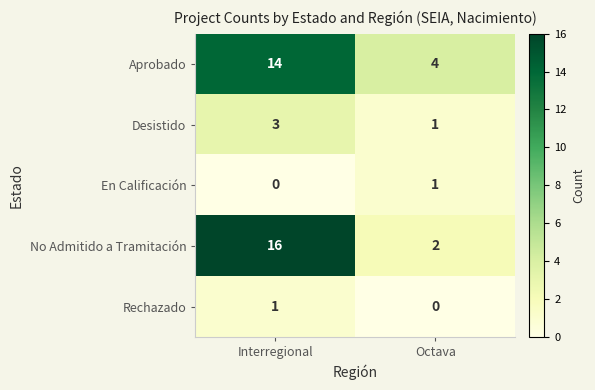

True or false: No Admitido a Tramitación has a value of 27 at Interregional.

False